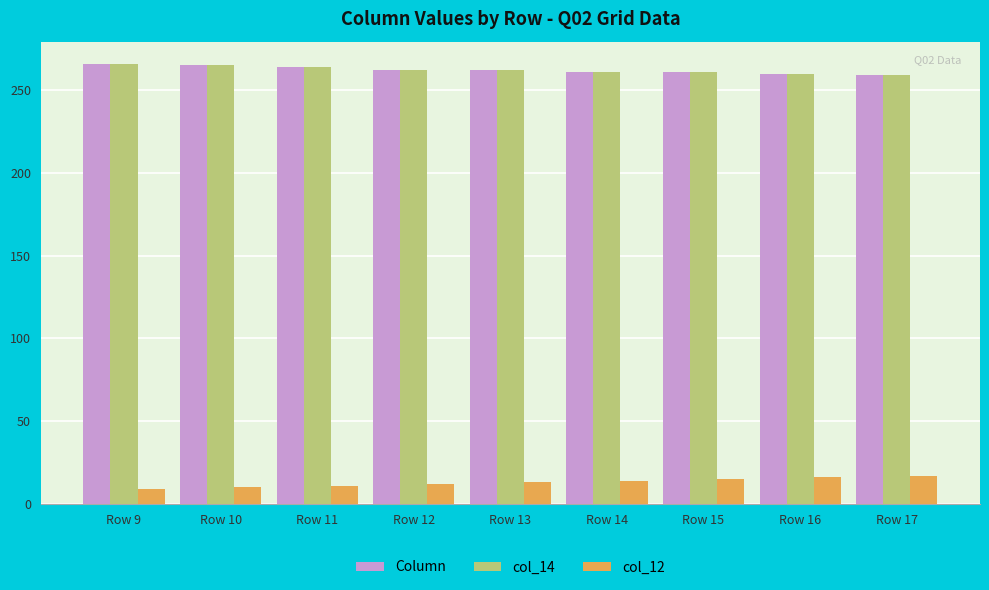

At which label does Column first exceed 262?

Row 9